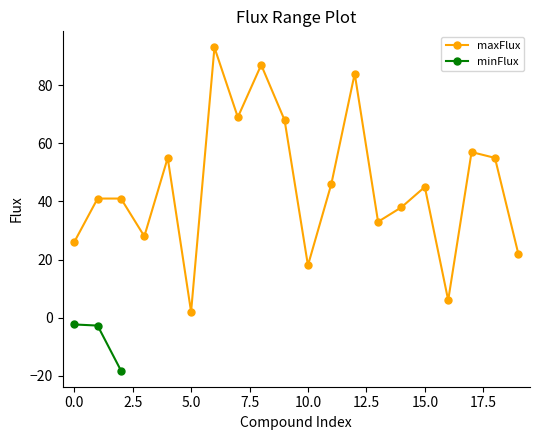

True or false: minFlux and maxFlux cross at least once.

False